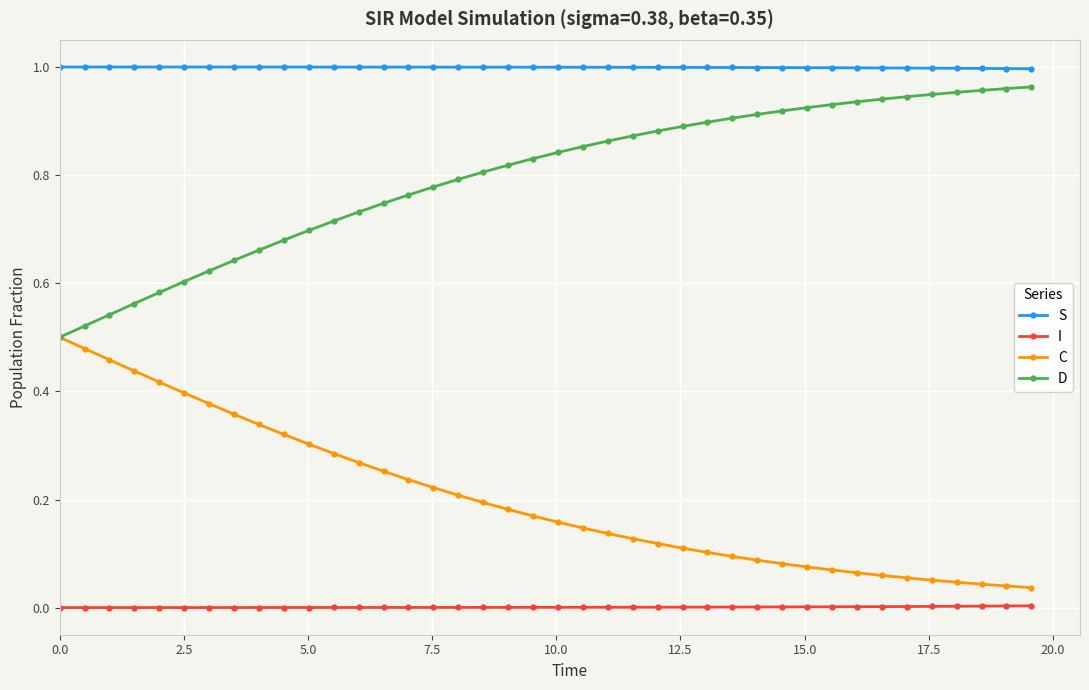

True or false: D and I cross at least once.

False